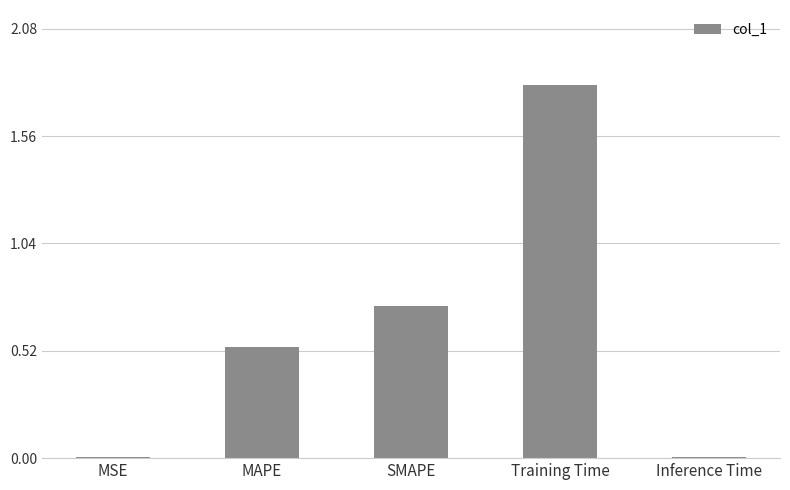

What is the change in value from MAPE to SMAPE?

+0.2